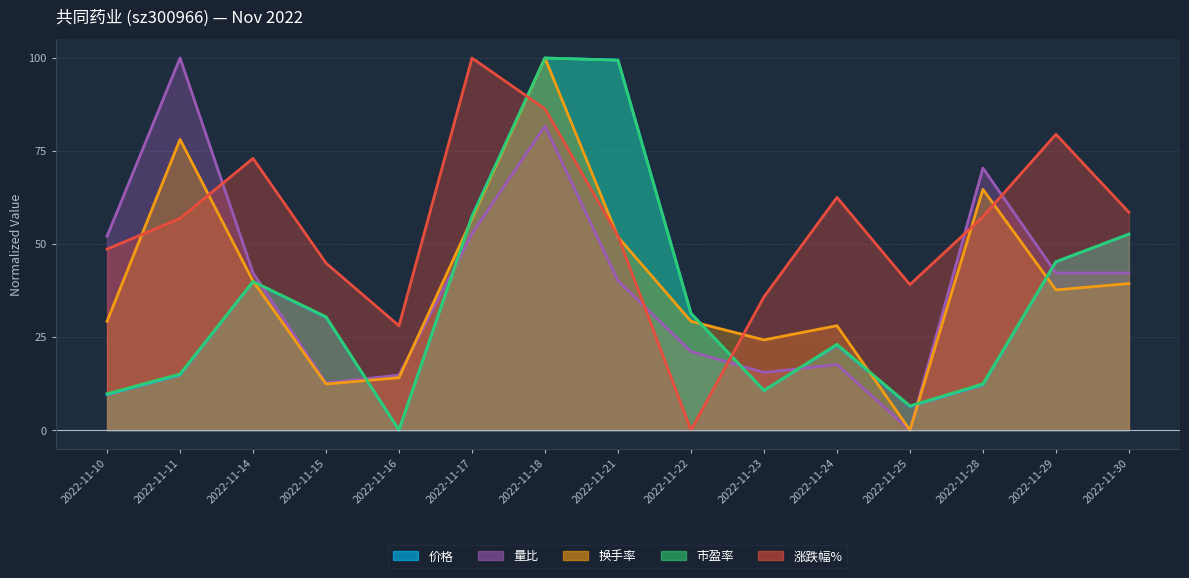

How many interior local peaks does the 换手率 series have?

4